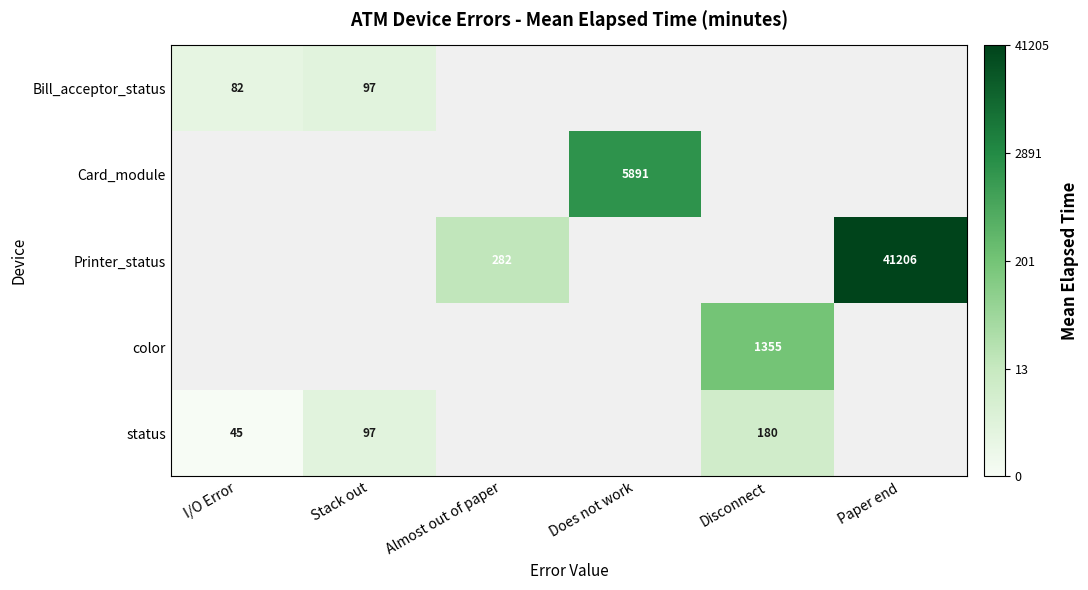

How many values in Bill_acceptor_status are above zero?

2